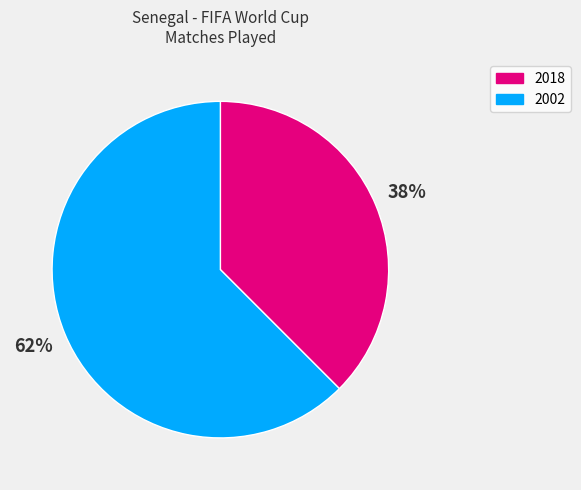

Which has a higher value, 2002 or 2018?

2002